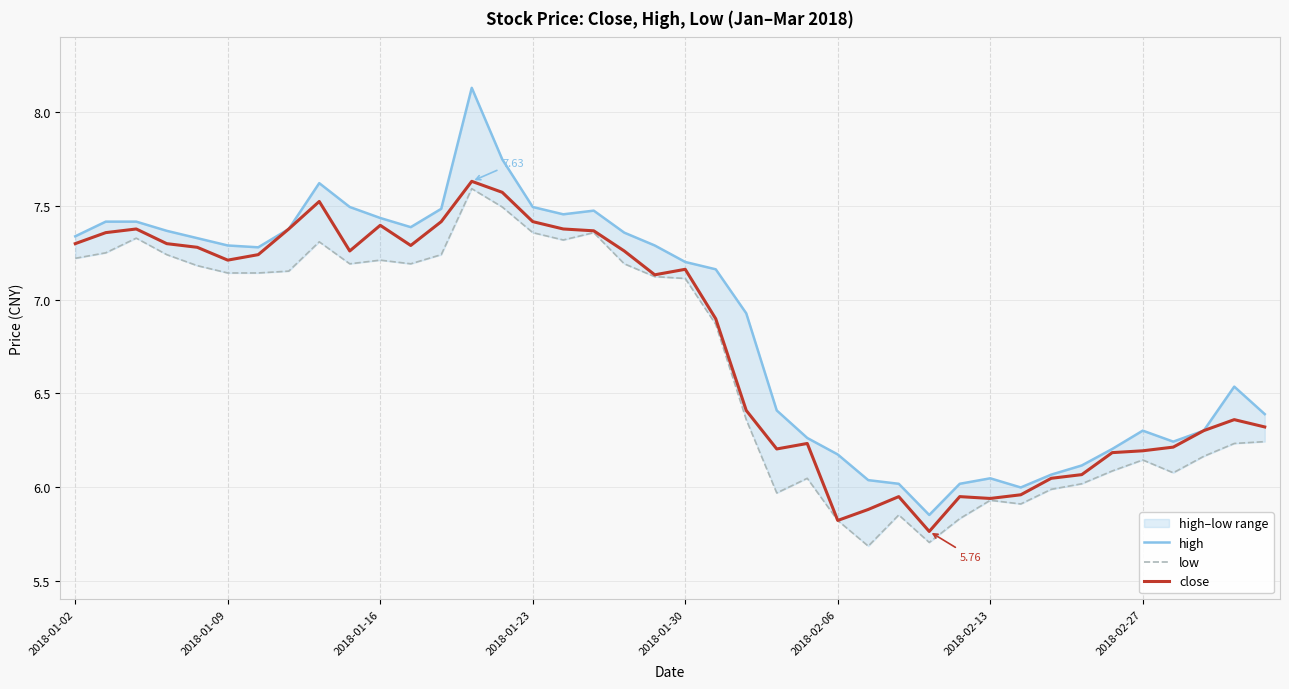

At which label does high first exceed 7?

2018-01-02